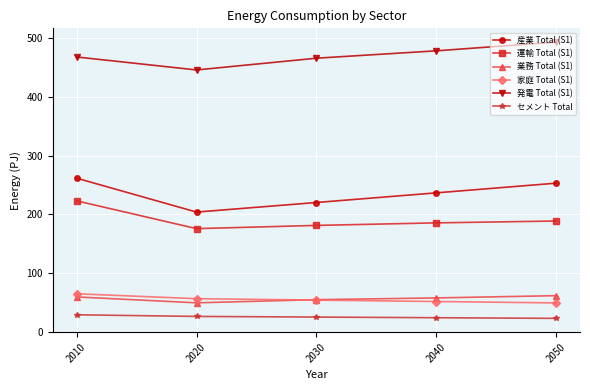

How many data points in 発電 Total (S1) are less than 468?

2